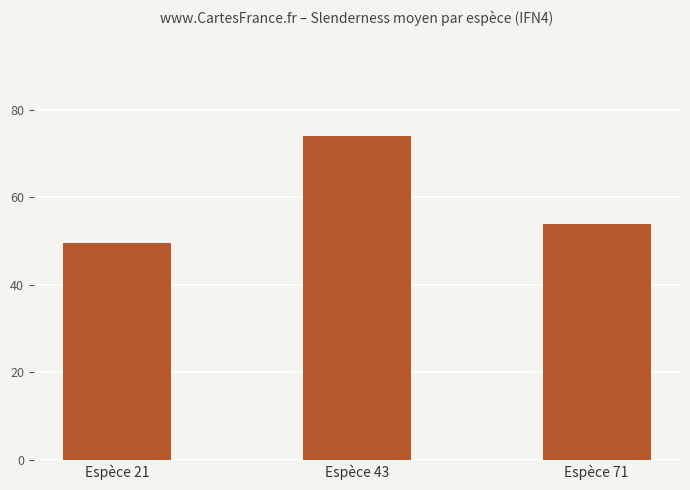

How many bars are there in total?

3